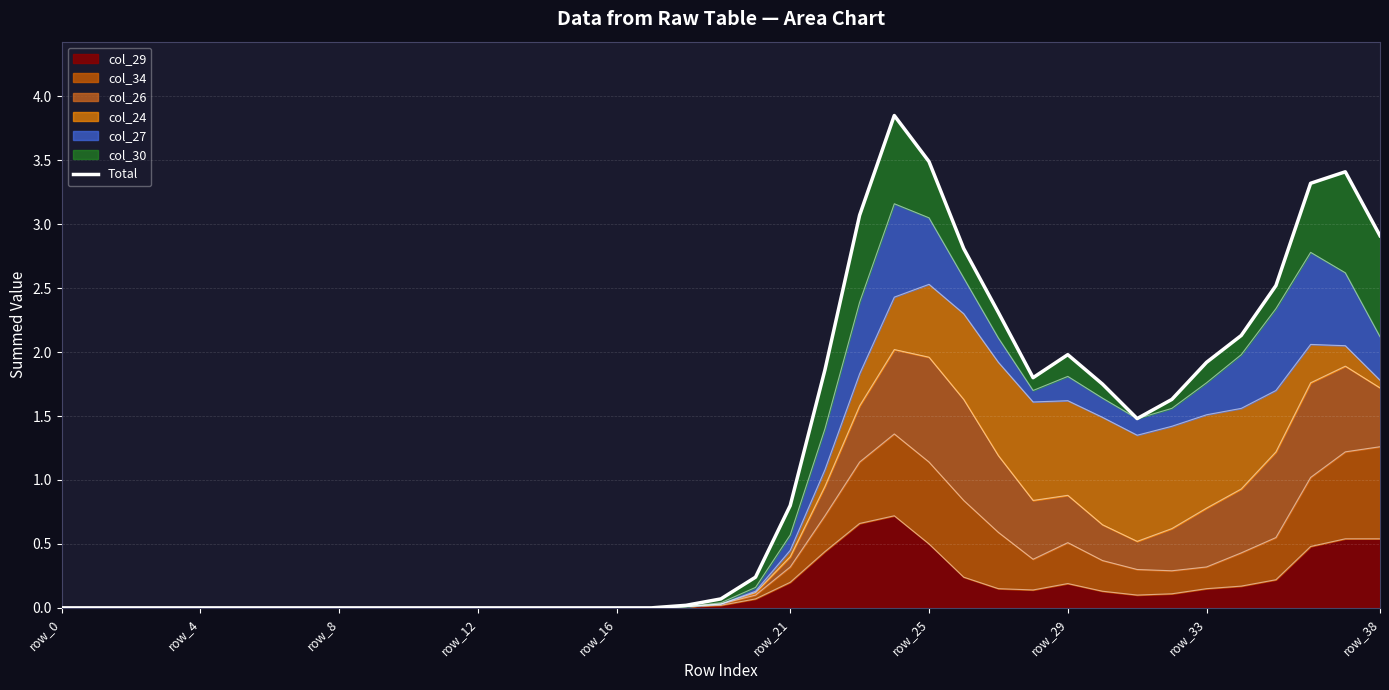

What is the highest value of the col_29 series?

0.7